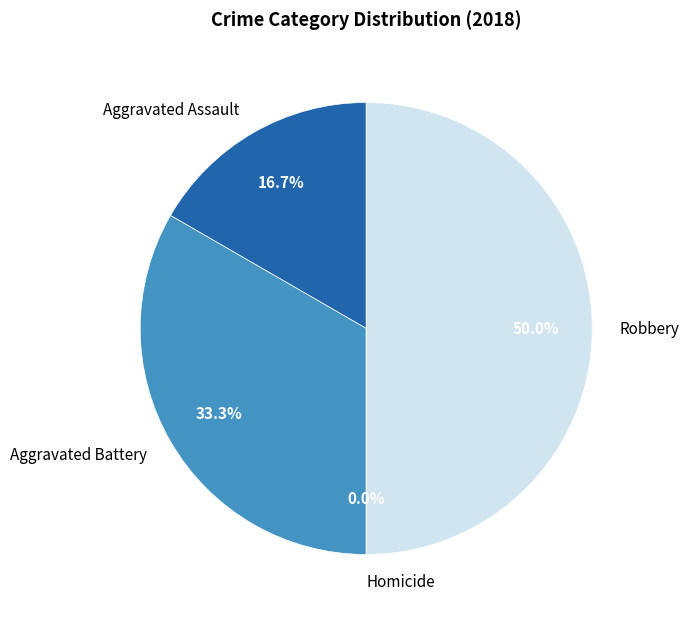

How much of the chart is everything except Robbery?

50.0%